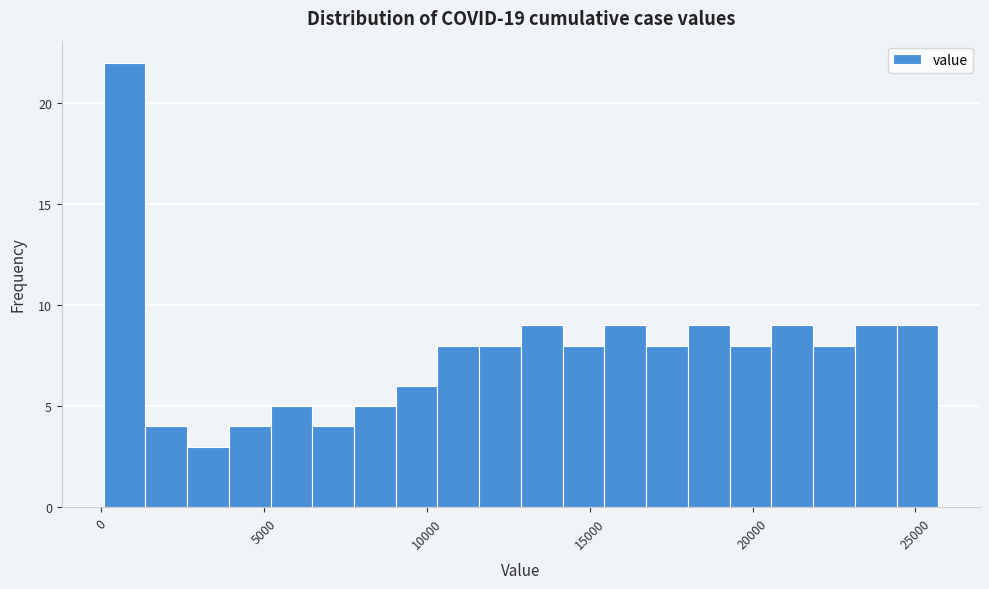

Around what value on the x-axis is the tallest bar? Give the approximate position of its centre, as read against the axis.

500